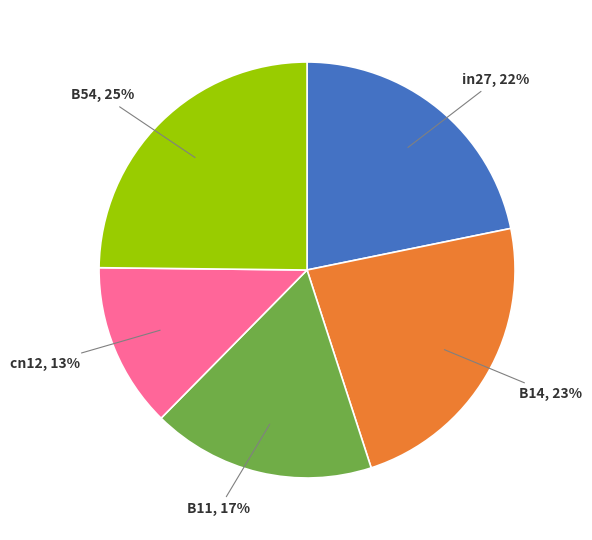

Do in27 and cn12 together represent more than half of the pie?

No